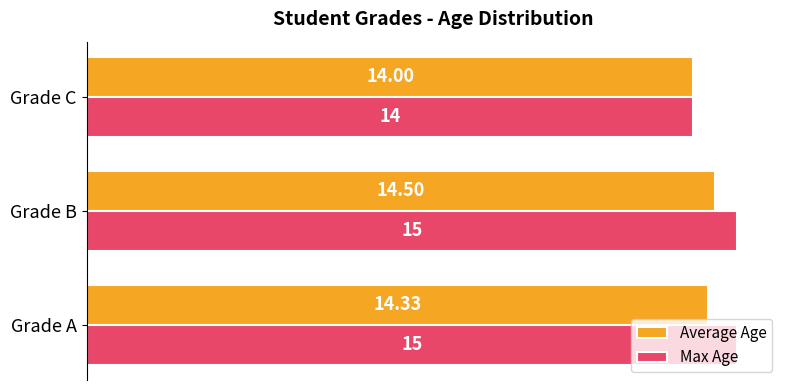

Count the Average Age values in the range 14 to 15.

3